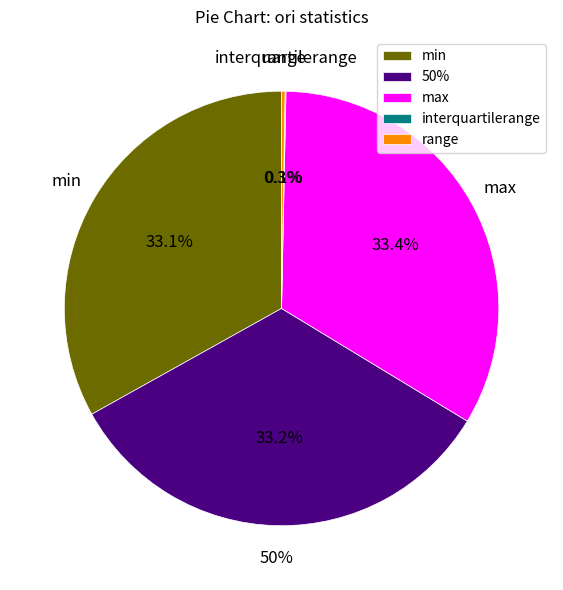

Rank the categories by value from lowest to highest.

interquartilerange, range, min, 50%, max